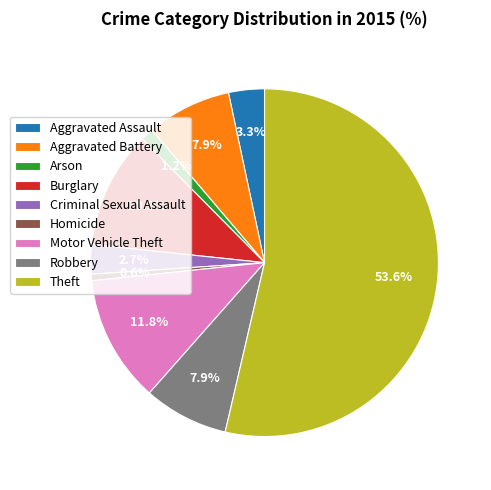

Between Theft and Aggravated Battery, which is larger?

Theft